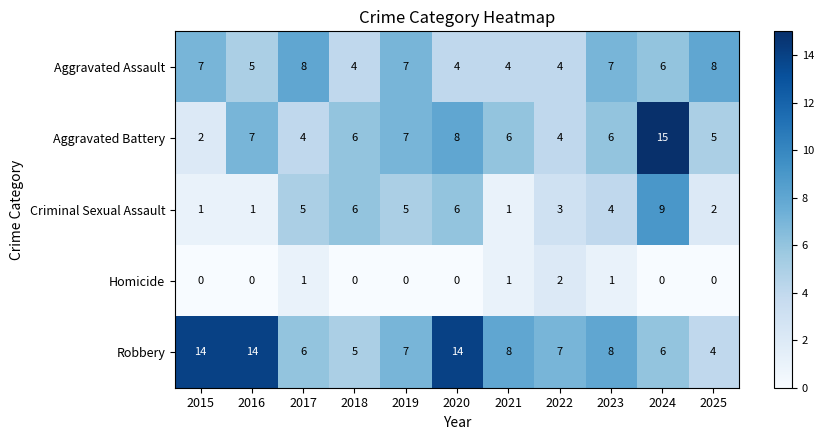

At 2017, list the series in order from largest to smallest.

Aggravated Assault, Robbery, Criminal Sexual Assault, Aggravated Battery, Homicide